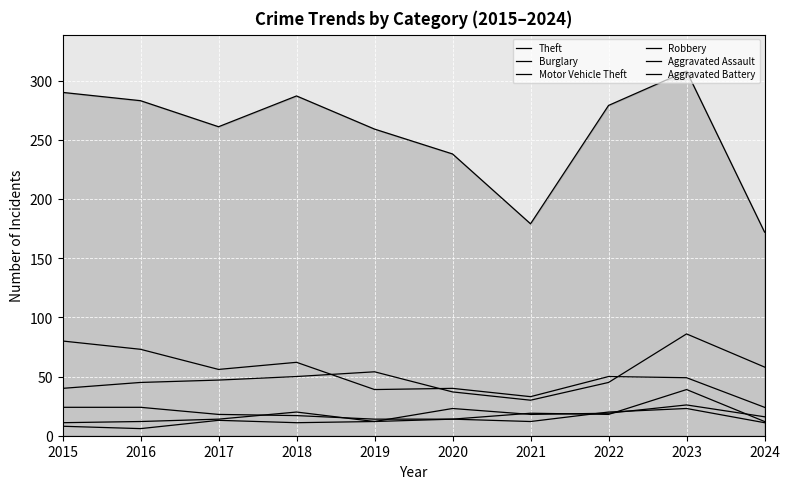

Does the chart have visible grid lines?

Yes